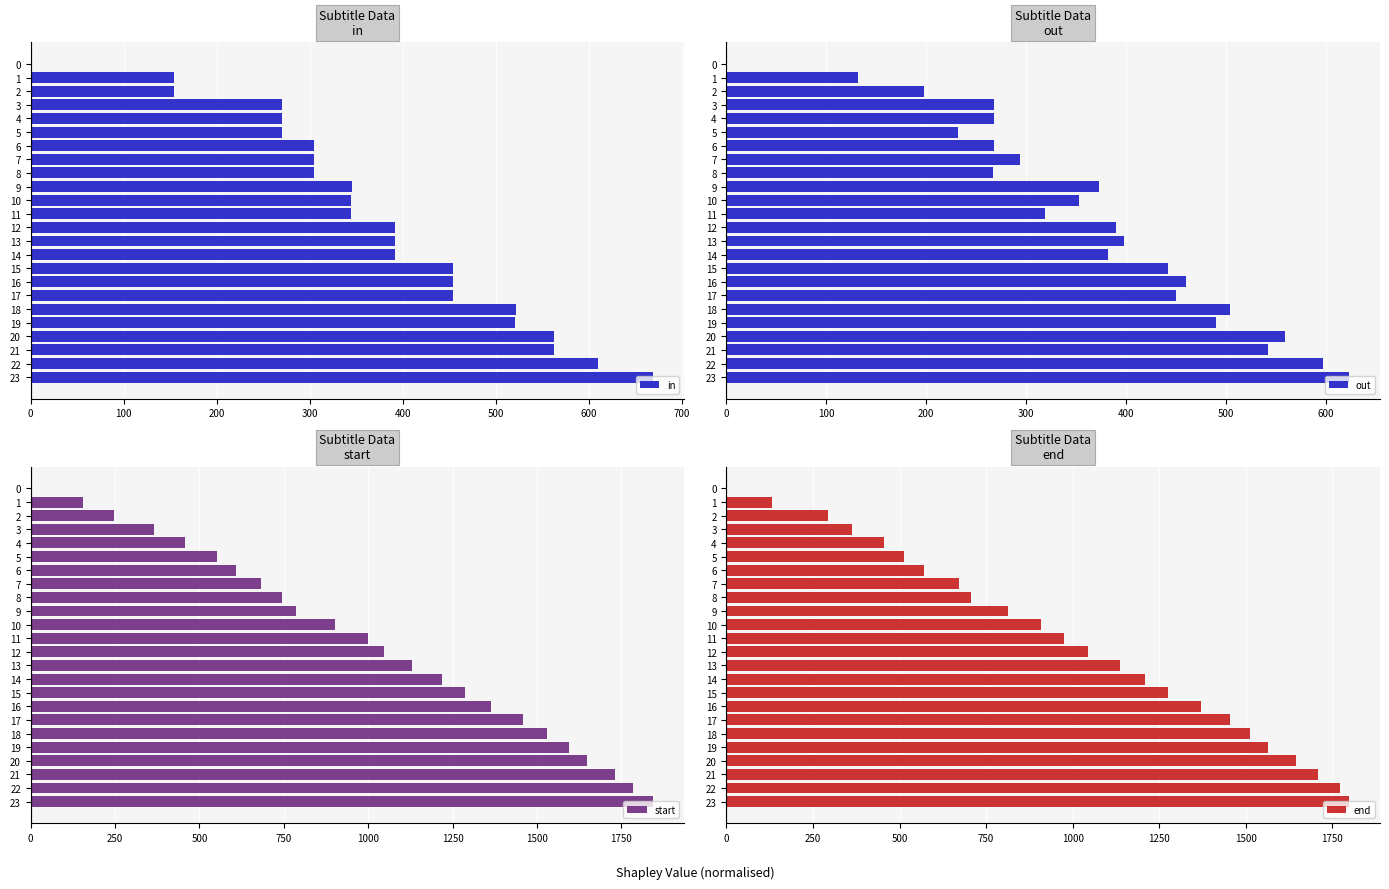

What is the difference between the start values at 2 and 22?

1537